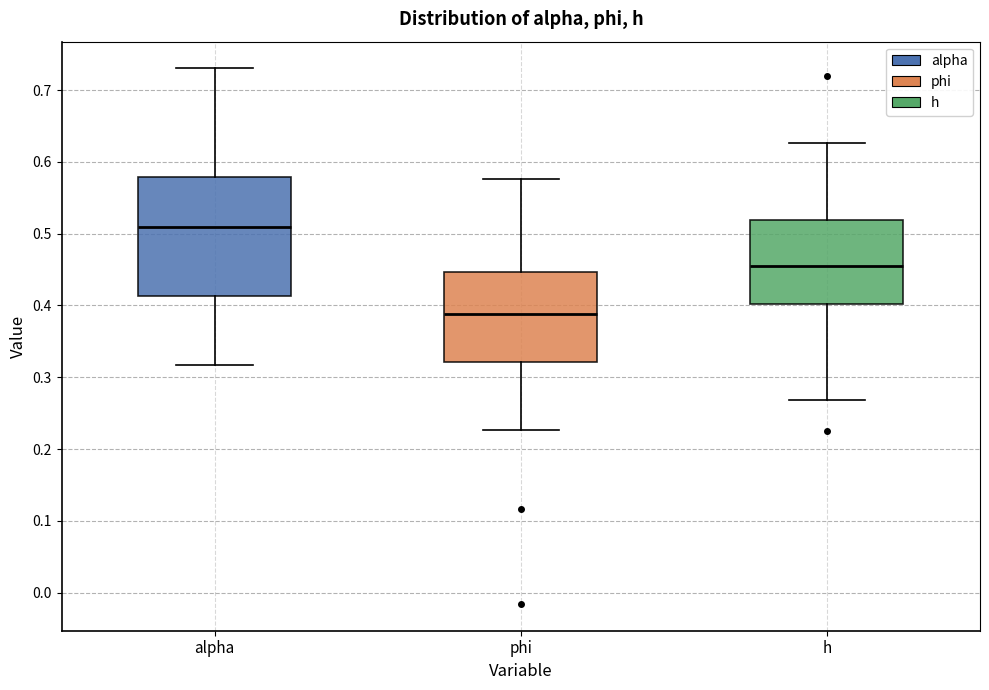

Which box has the lowest median line?

phi